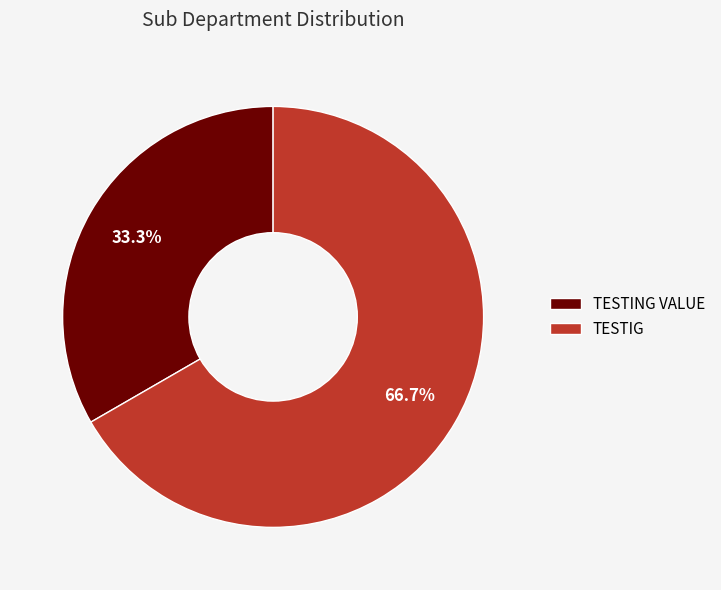

Does TESTIG represent more than half of the total?

Yes